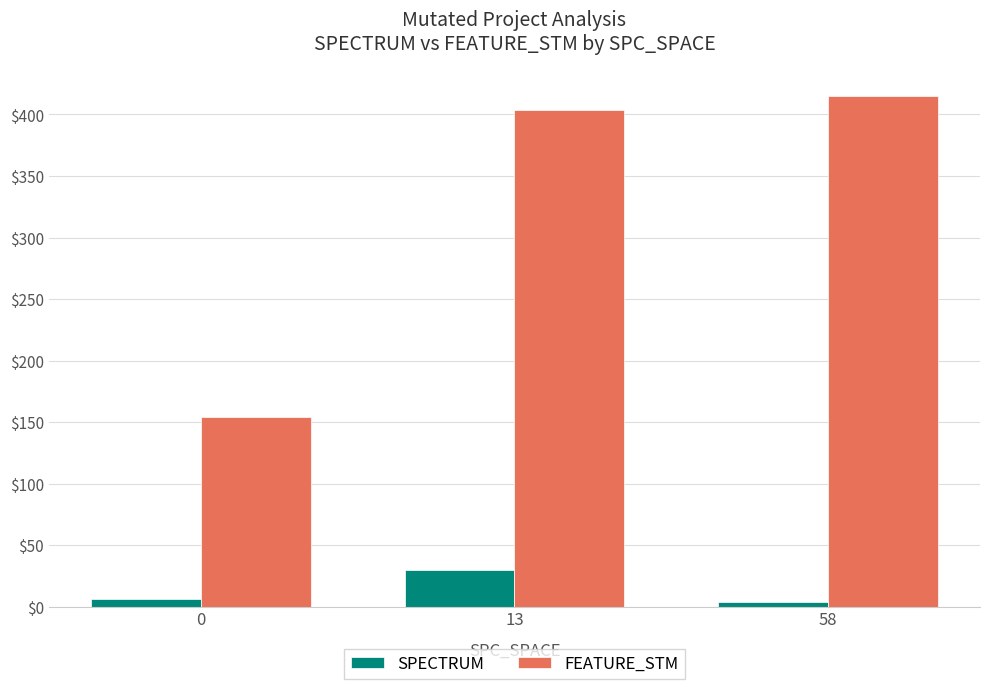

Is the value of SPECTRUM at 0 greater than the value of FEATURE_STM at 58?

No